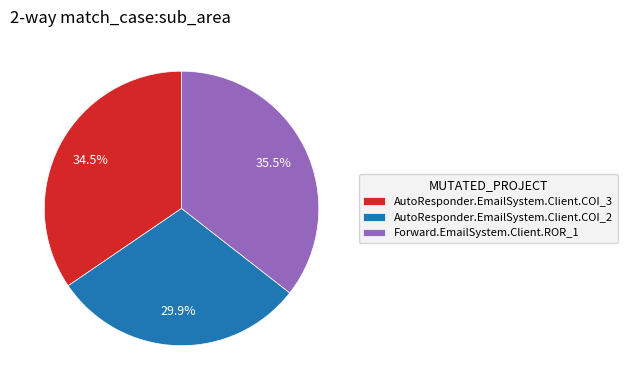

Between AutoResponder.EmailSystem.Client.COI_3 and Forward.EmailSystem.Client.ROR_1, which is larger?

Forward.EmailSystem.Client.ROR_1